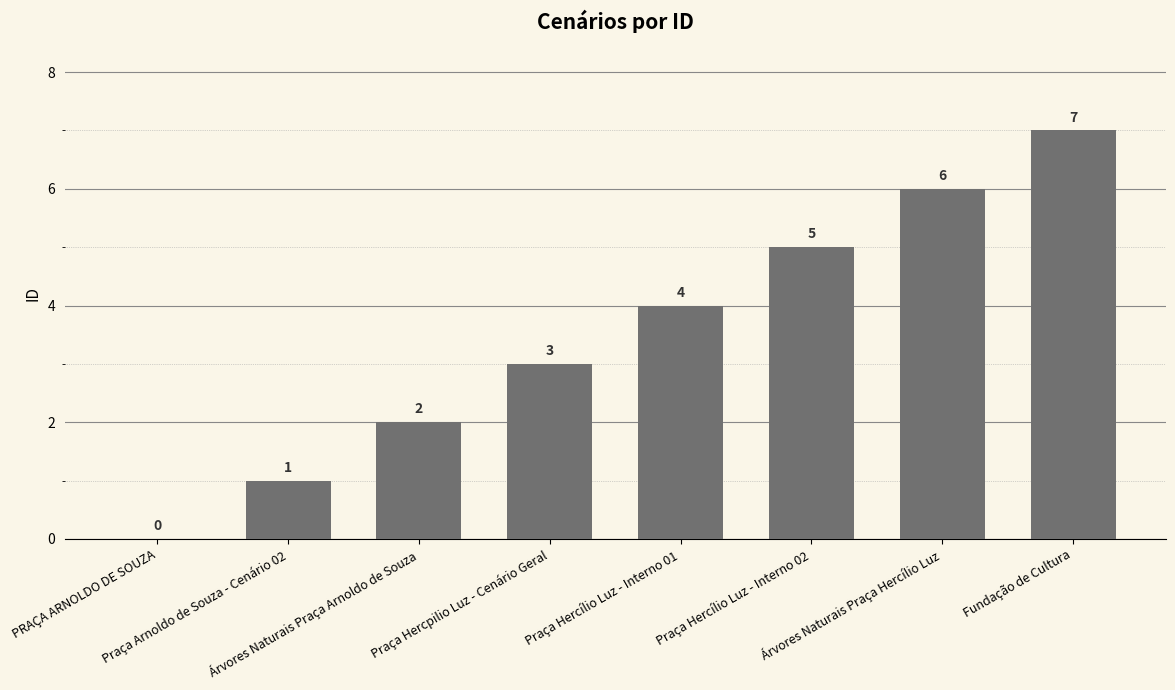

Reading left to right, extract all data points from this chart.

0	1	2	3	4	5	6	7